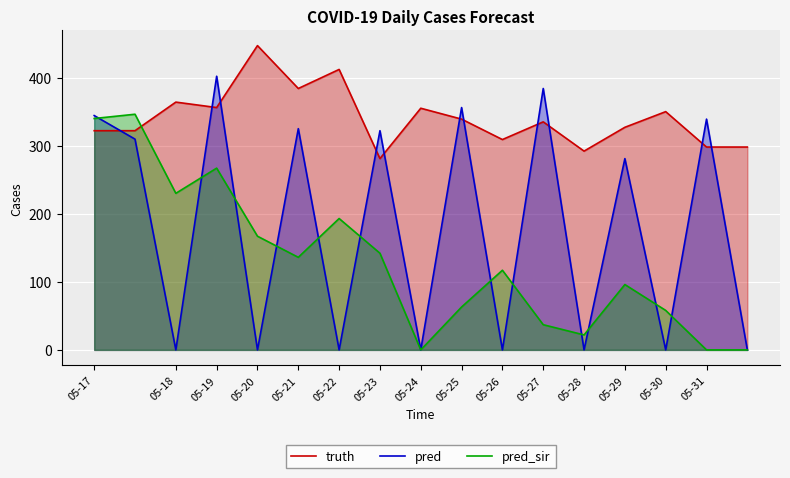

What is the greatest value displayed?

447.0